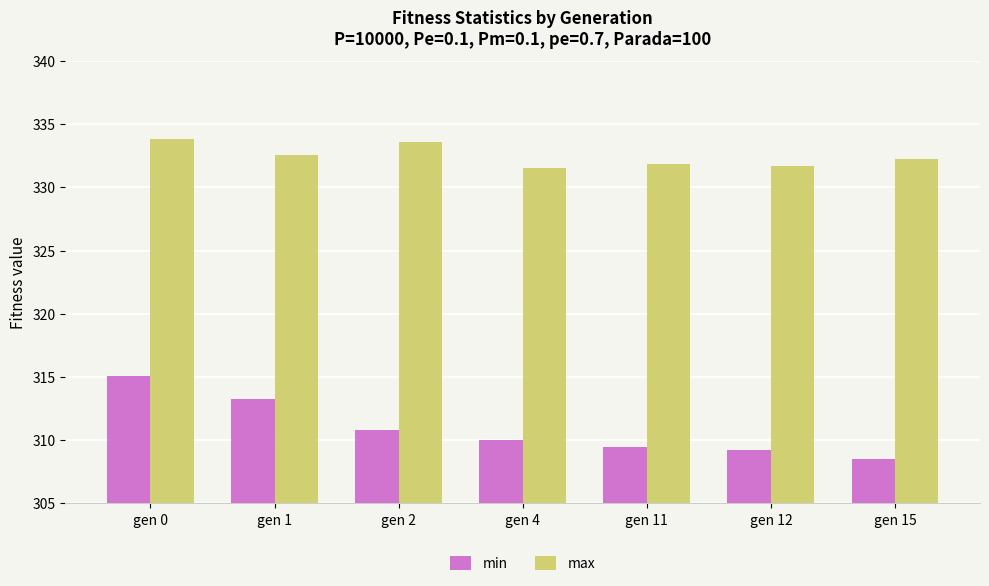

Which series has the largest total across all categories?

max